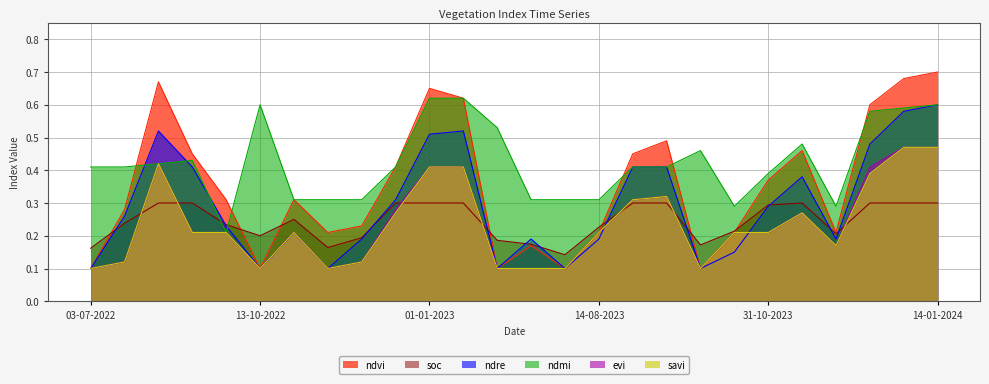

True or false: evi and ndmi cross at least once.

False